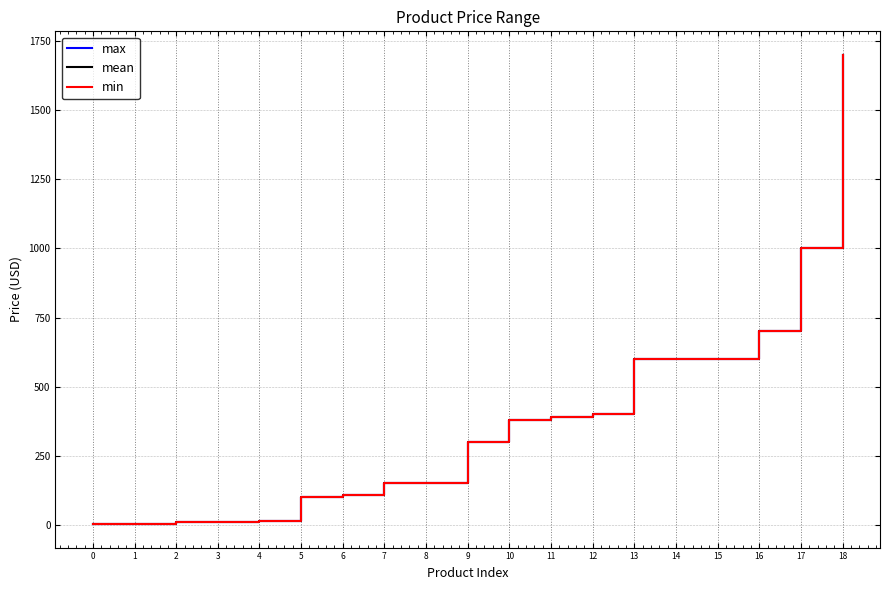

Which series has the largest total across all categories?

max